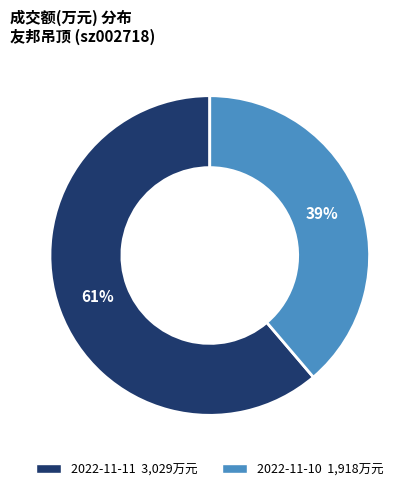

How many slices are in this pie chart?

2